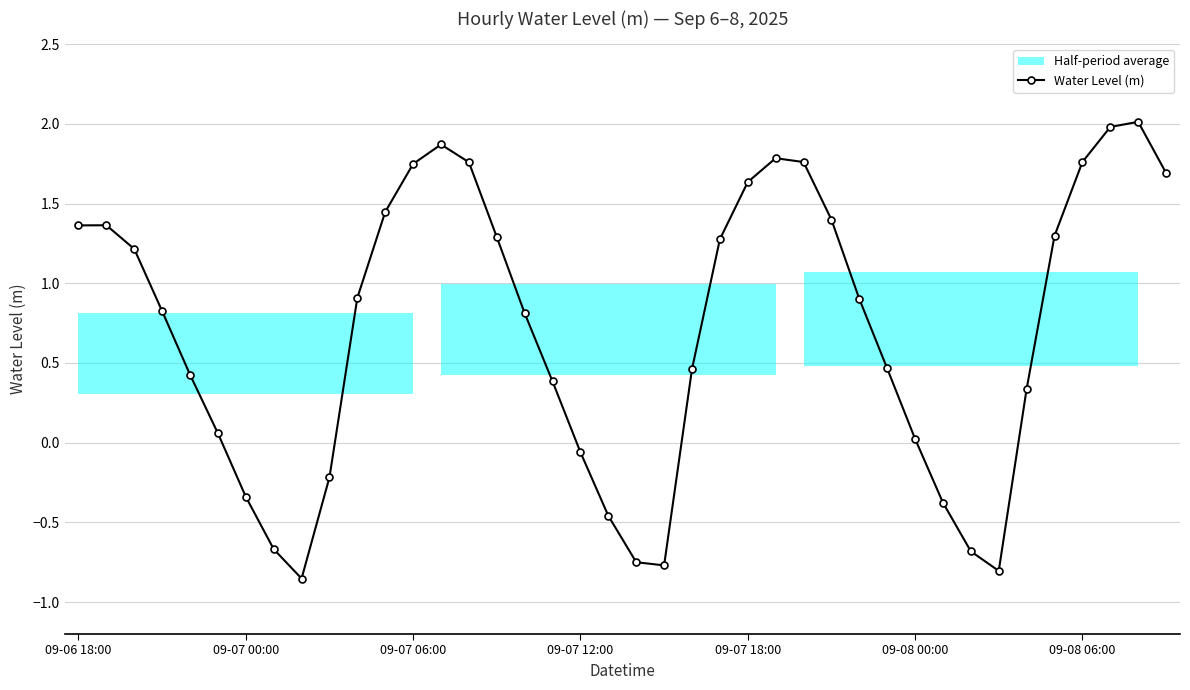

Reading left to right, list all the values displayed in this chart.

1.4	1.4	1.2	0.8	0.4	0.1	-0.3	-0.7	-0.9	-0.2	0.9	1.4	1.7	1.9	1.8	1.3	0.8	0.4	-0.1	-0.5	-0.7	-0.8	0.5	1.3	1.6	1.8	1.8	1.4	0.9	0.5	0.0	-0.4	-0.7	-0.8	0.3	1.3	1.8	2.0	2.0	1.7